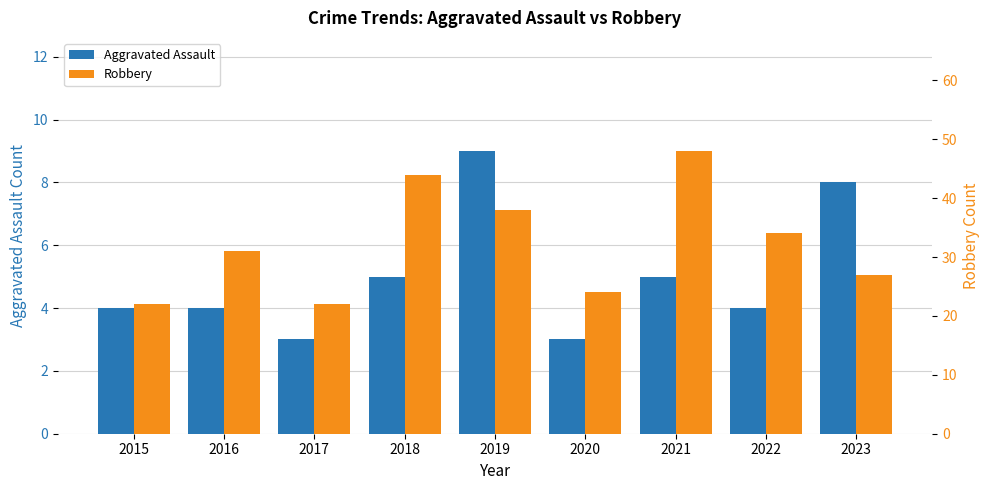

Is it true that Aggravated Assault equals 1 at 2016?

False